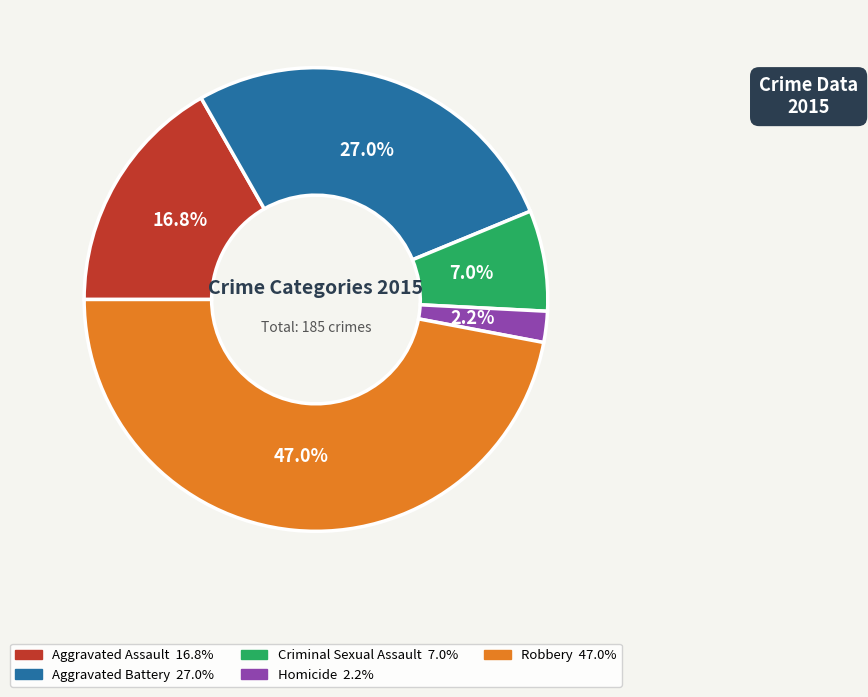

How many slices are in this pie chart?

5